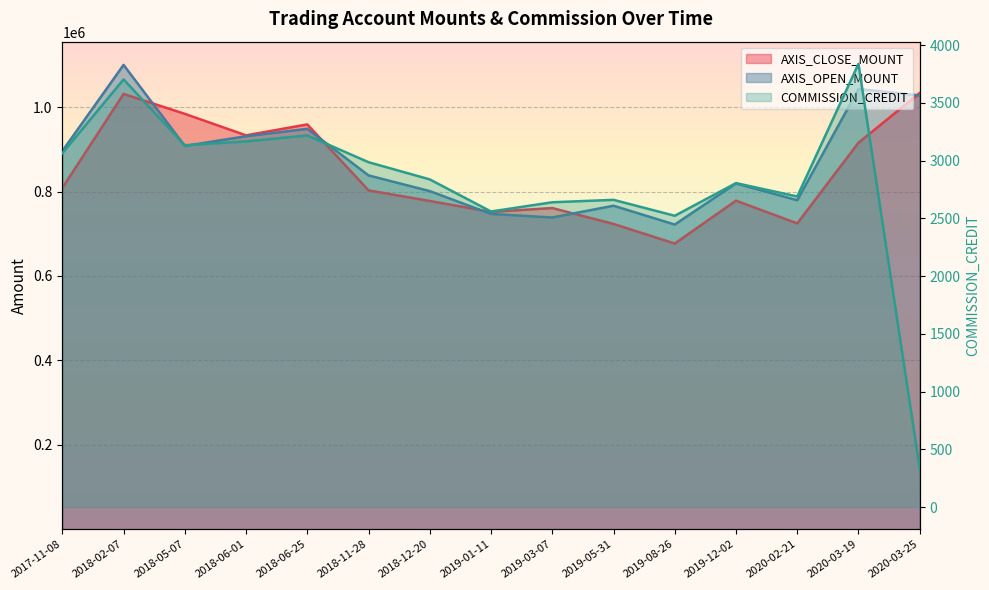

What is the label of the 7th point from the left?

2018-12-20